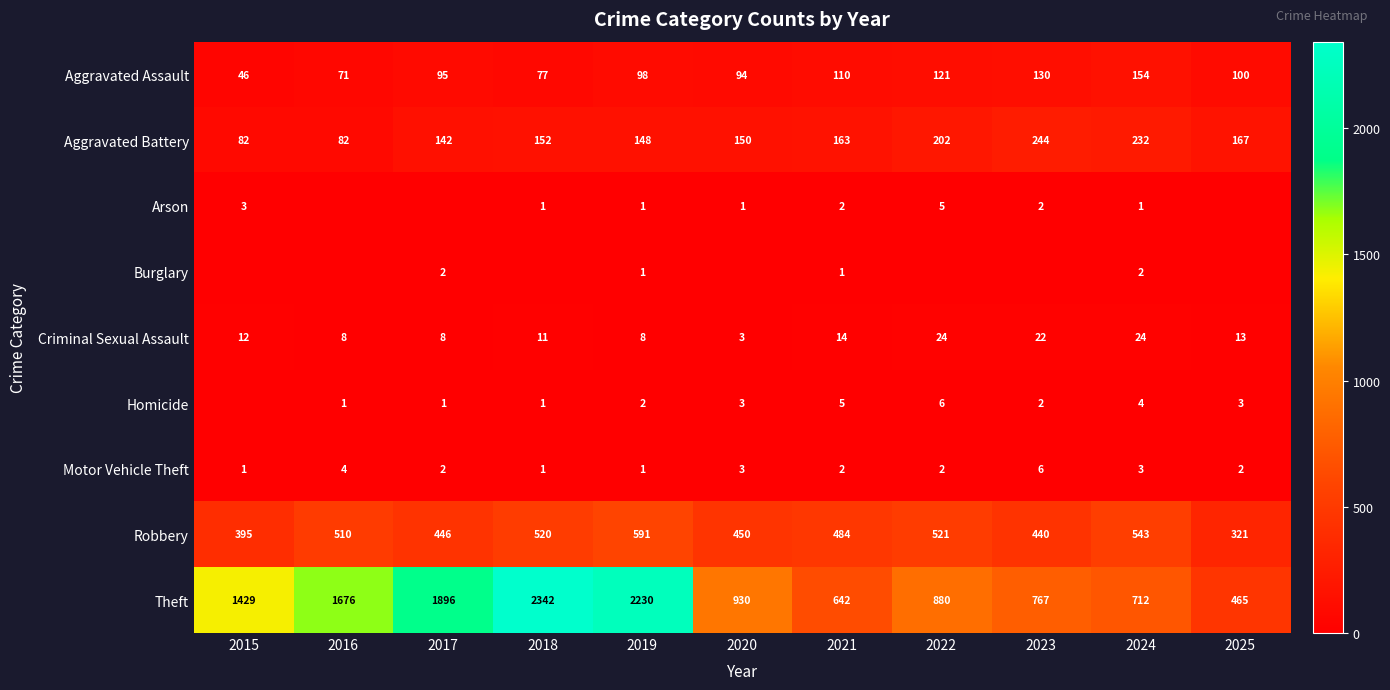

What is the highest value of the Robbery series?

591